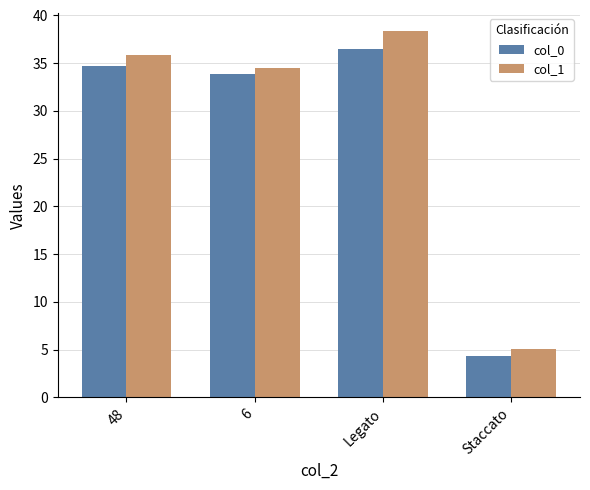

Which series changed the most between 48 and Staccato?

col_1